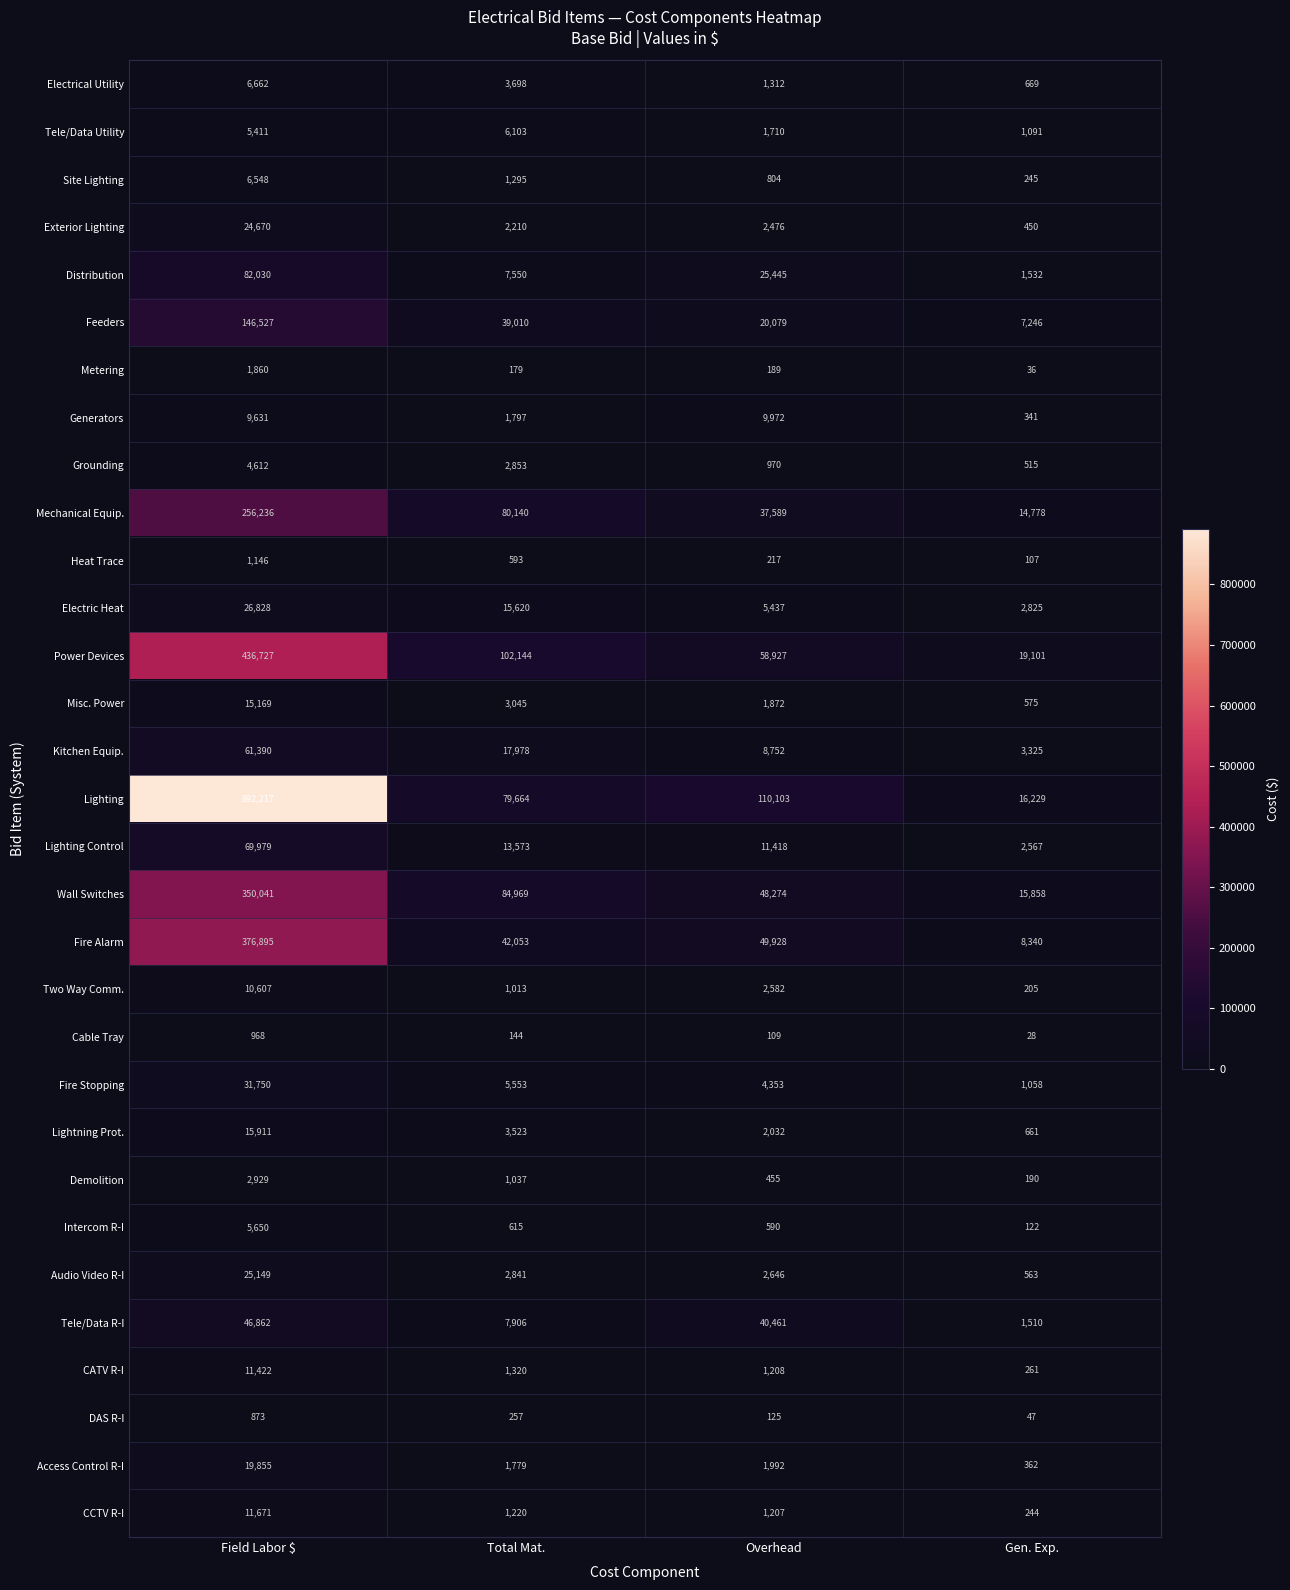

What is the greatest value displayed?

892217